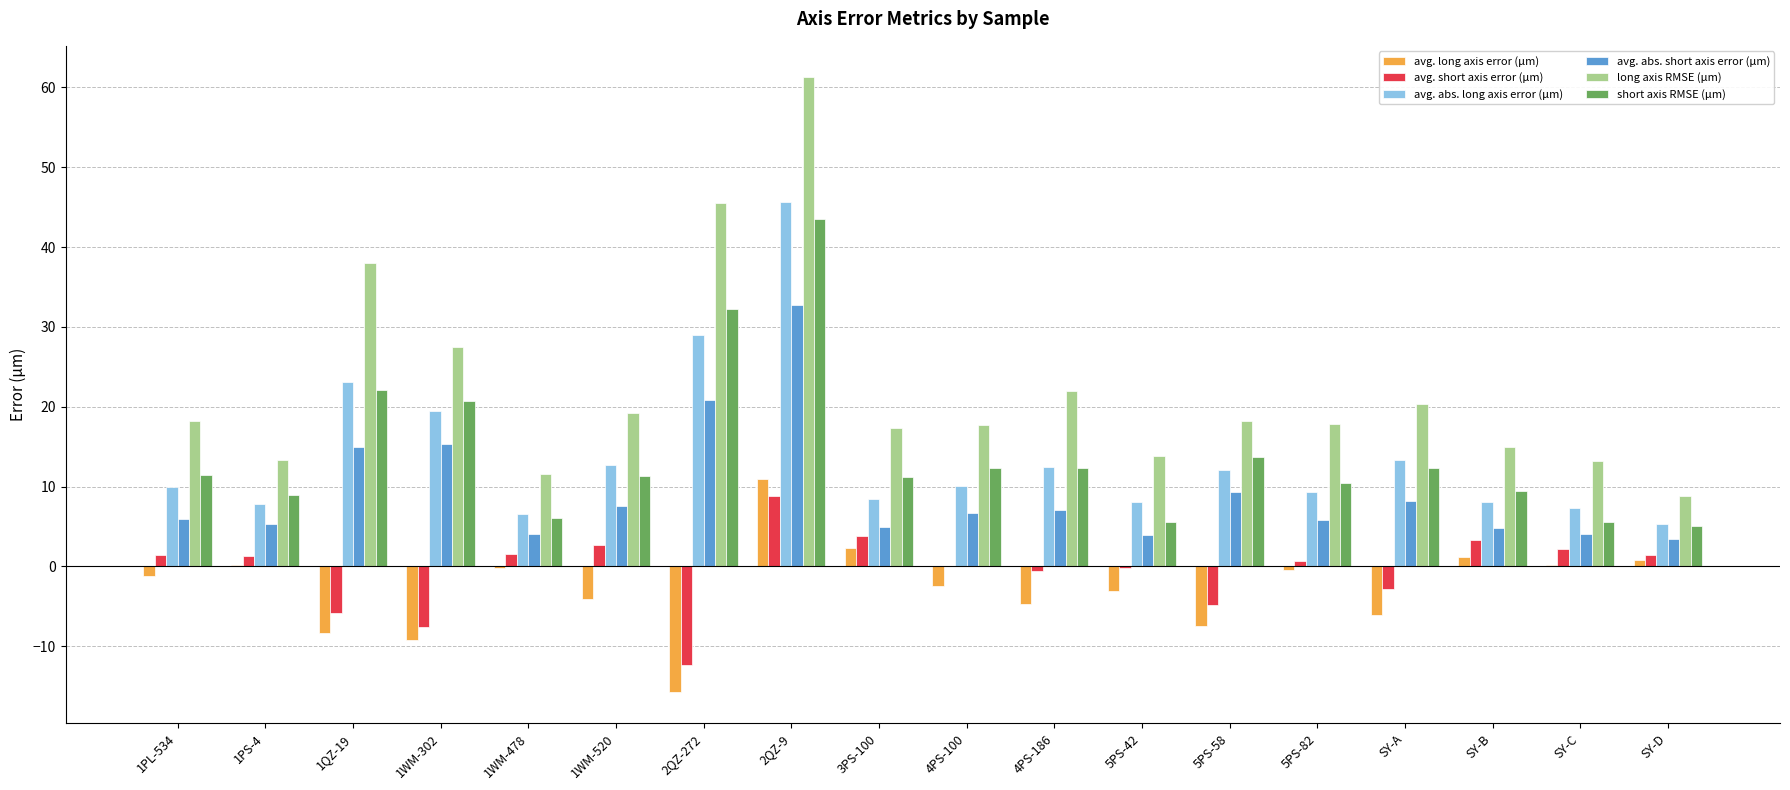

What is the maximum value for avg. abs. short axis error (μm)?

32.7